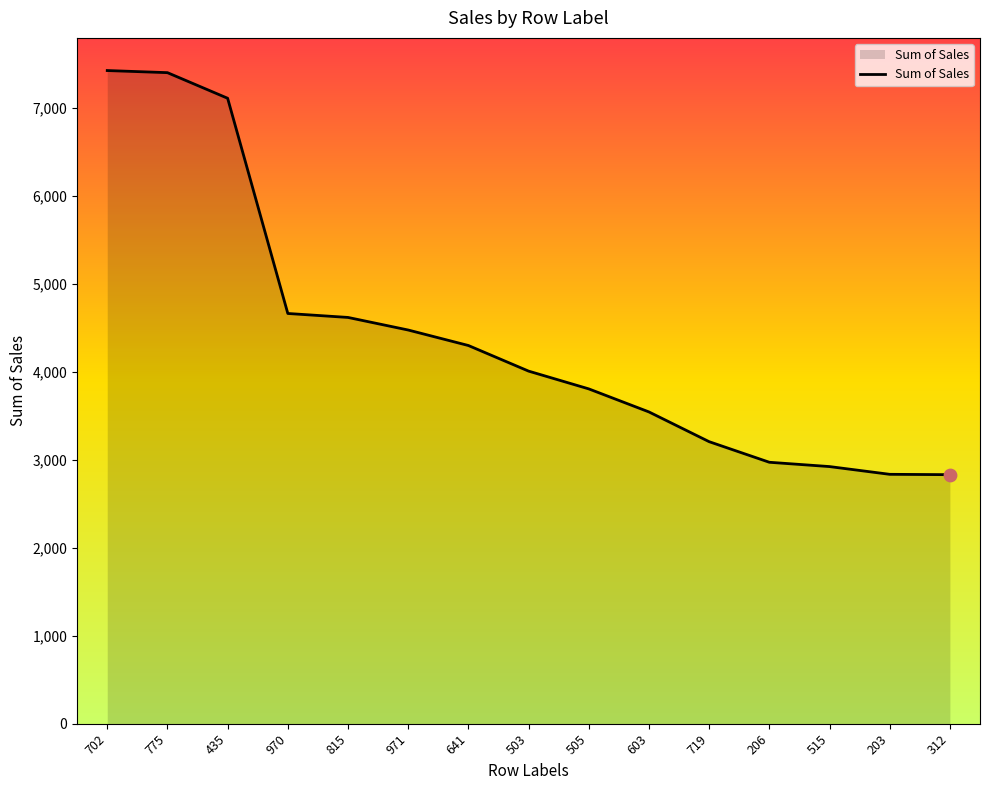

What is the change in value from 970 to 641?

-364